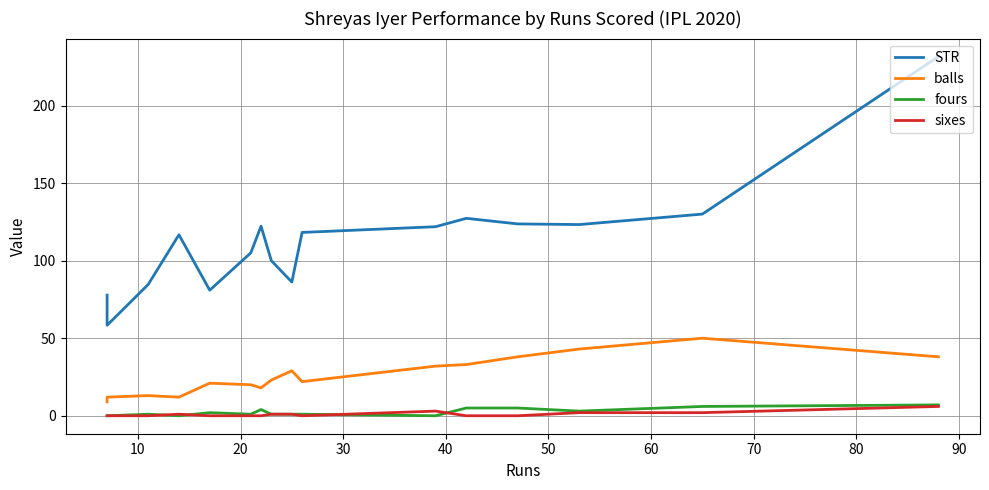

Reading left to right, extract all data points from this chart.

STR: 77.8	58.3	84.6	116.7	81.0	105.0	122.2	100.0	86.2	118.2	121.9	127.3	123.7	123.2	130.0	231.6
balls: 9.0	12.0	13.0	12.0	21.0	20.0	18.0	23.0	29.0	22.0	32.0	33.0	38.0	43.0	50.0	38.0
fours: 0.0	0.0	1.0	0.0	2.0	1.0	4.0	1.0	1.0	1.0	0.0	5.0	5.0	3.0	6.0	7.0
sixes: 0.0	0.0	0.0	1.0	0.0	0.0	0.0	1.0	1.0	0.0	3.0	0.0	0.0	2.0	2.0	6.0